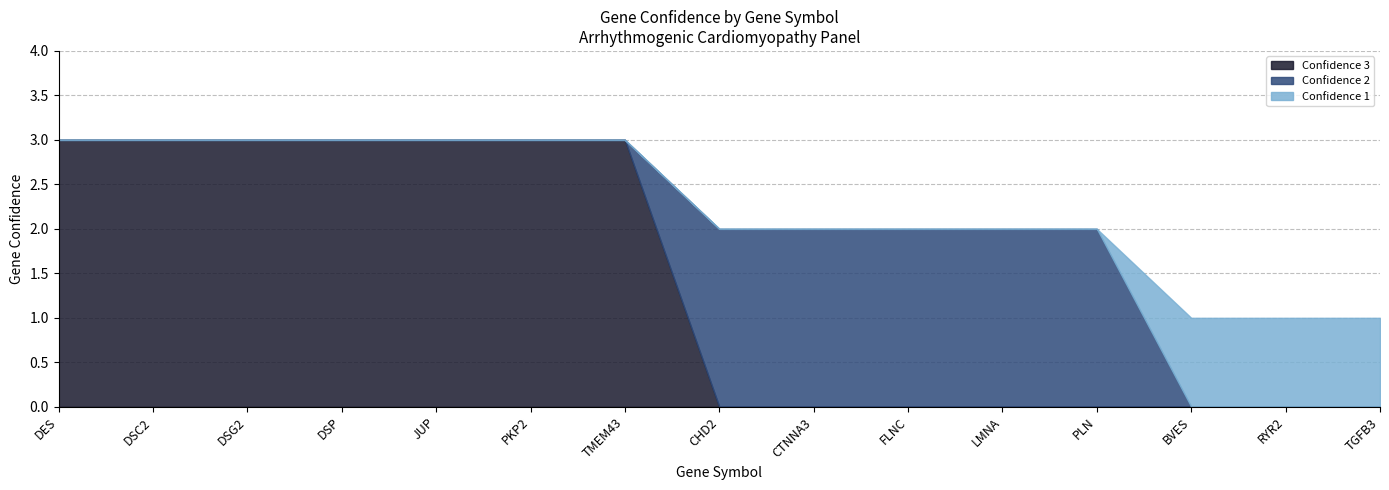

The value of Confidence 1 at DES is 0. True or false?

True